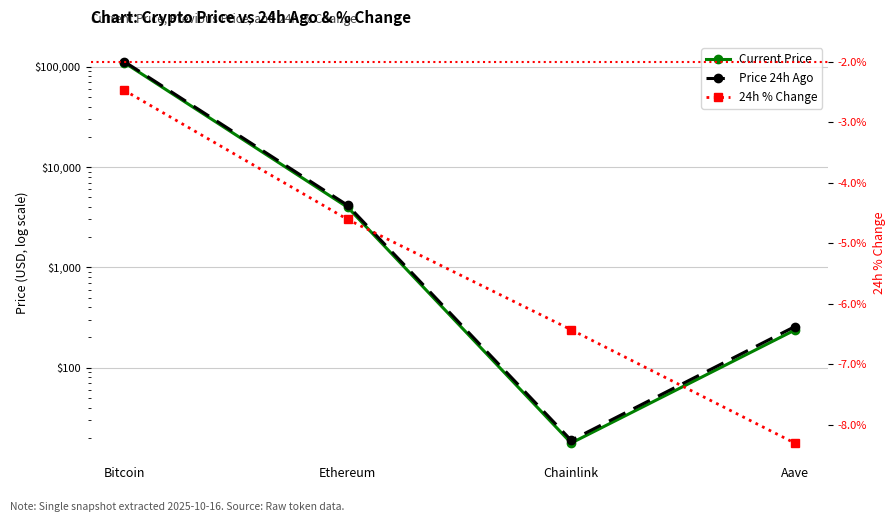

How many data points in price are above 3964?

2